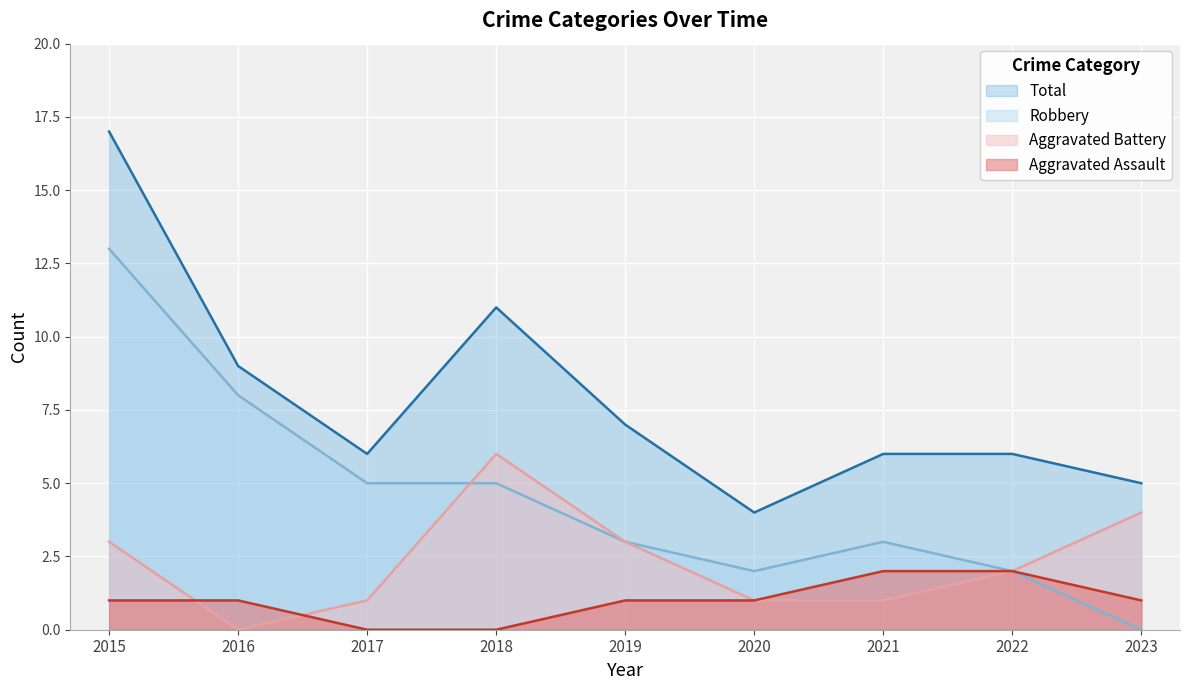

Which series changed the most between 2016 and 2023?

Robbery